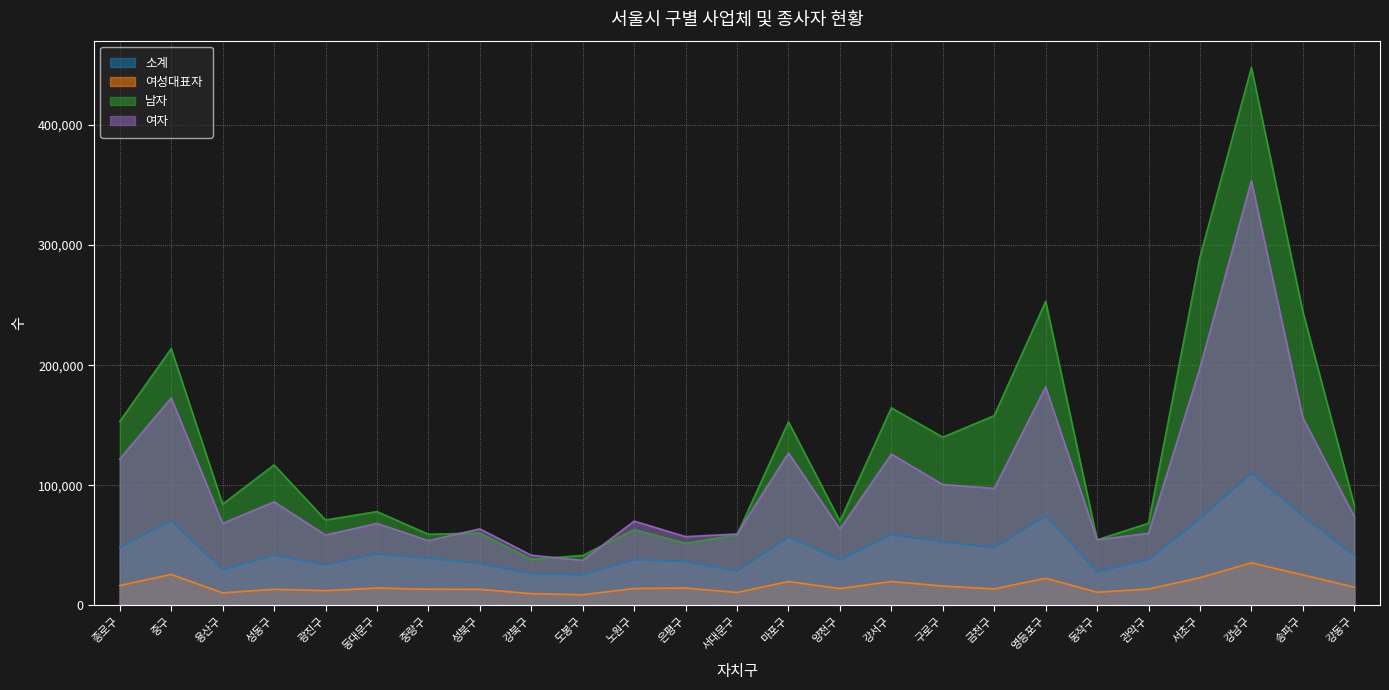

Which category has the highest value across all series?

강남구